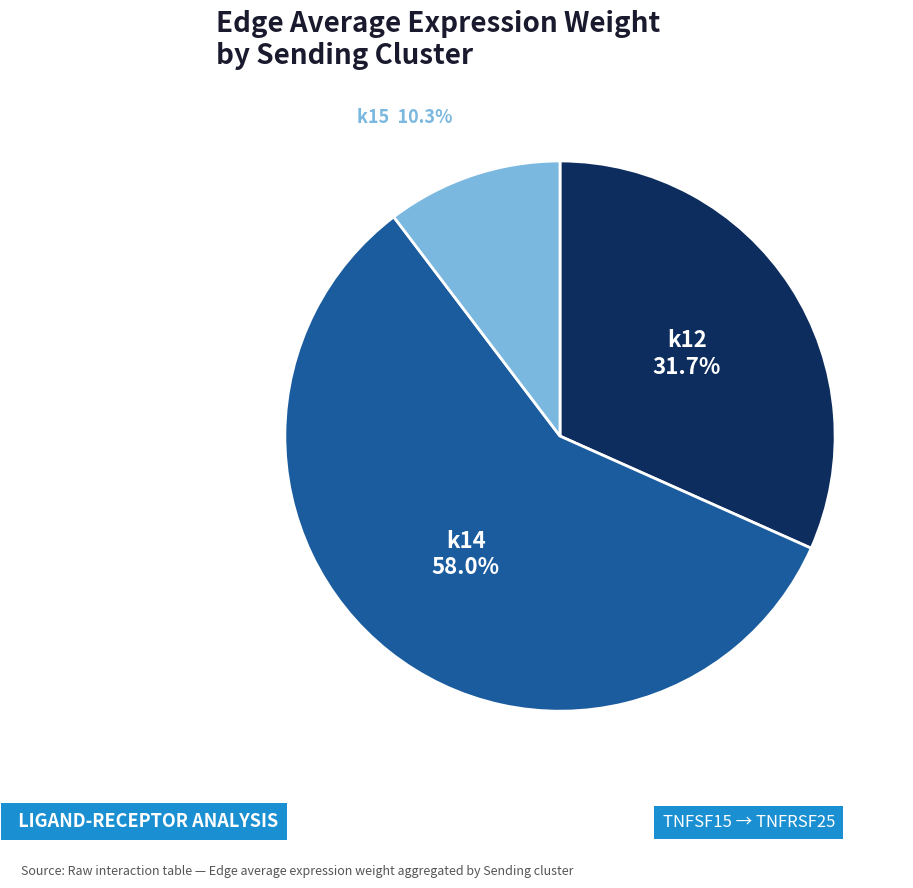

Is there any slice that represents more than half of the pie?

Yes